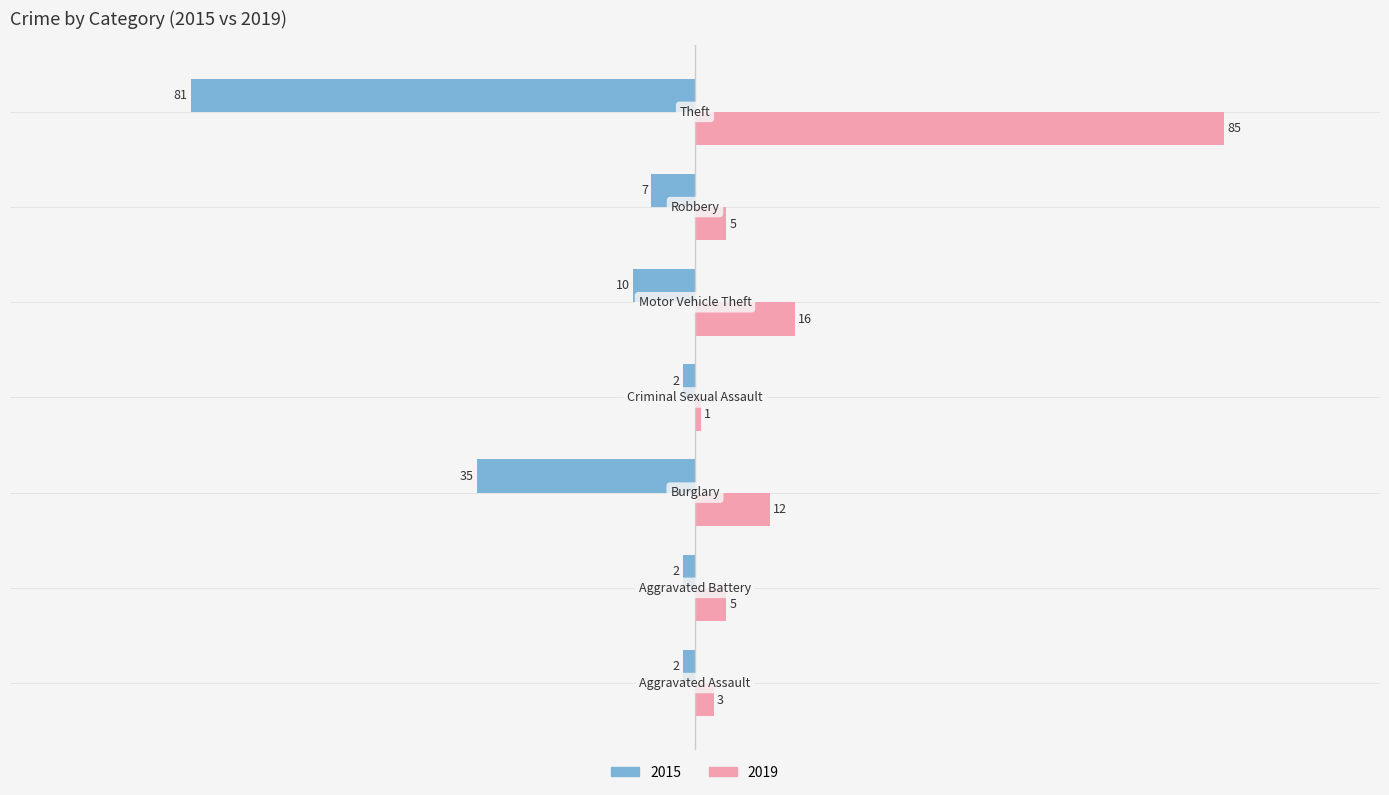

How many distinct data groups are displayed?

2